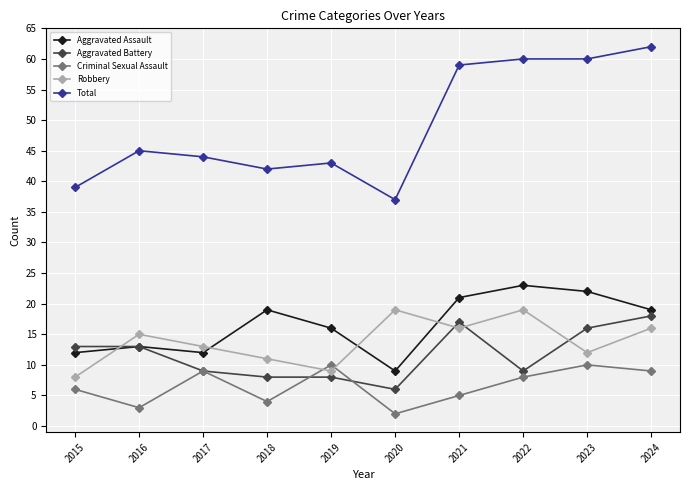

Between 2019 and 2021, which series saw the biggest shift?

Total